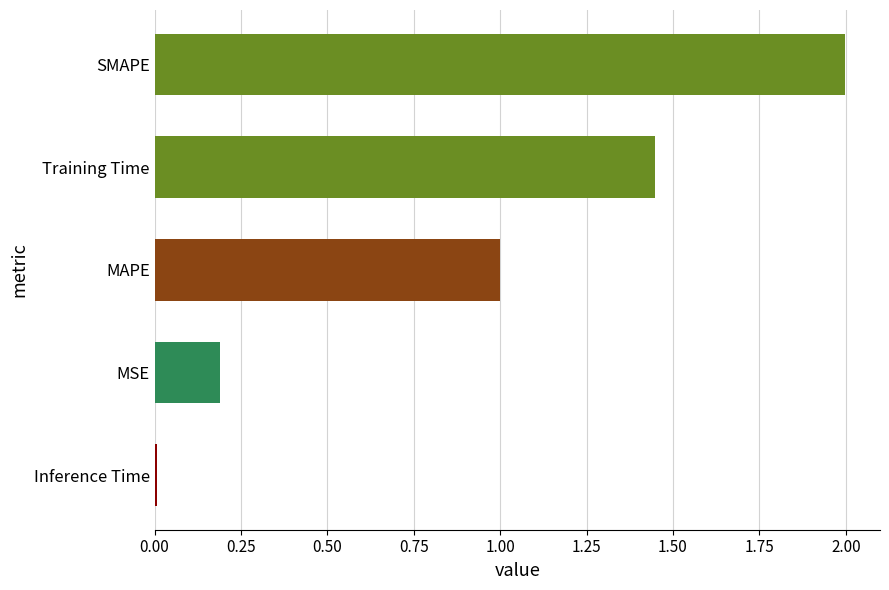

Rank the categories by value from highest to lowest.

SMAPE, Training Time, MAPE, MSE, Inference Time